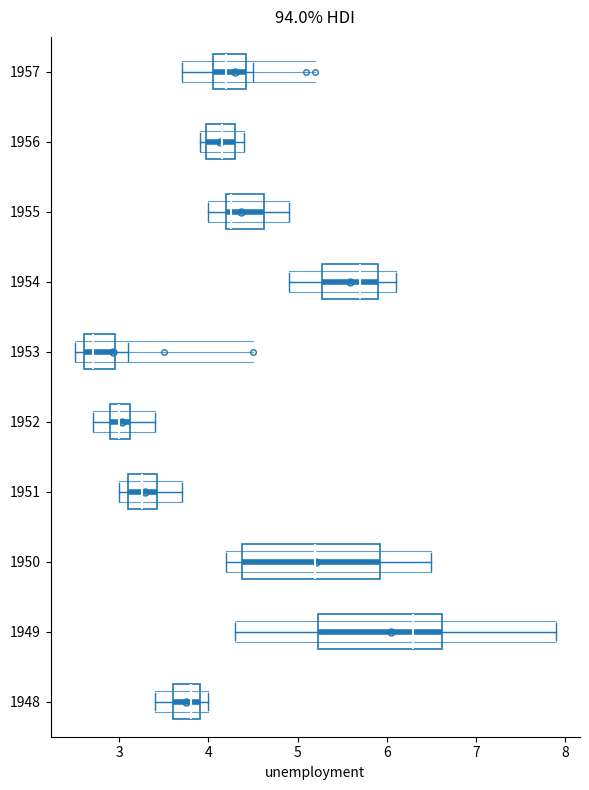

Reading bottom to top, transcribe this box plot: for each box, give where its median line is, the range the box spans, and where its two whiskers end, as read against the x-axis. The values are not printed on the chart, so give them approximately, as read against the axis.

1948: median 3.8, box 3.6 to 3.9, whiskers 3.4 to 4.0
1949: median 6.3, box 5.2 to 6.6, whiskers 4.3 to 7.9
1950: median 5.2, box 4.4 to 5.9, whiskers 4.2 to 6.5
1951: median 3.3, box 3.1 to 3.4, whiskers 3.0 to 3.7
1952: median 3.0, box 2.9 to 3.1, whiskers 2.7 to 3.4
1953: median 2.7, box 2.6 to 3.0, whiskers 2.5 to 3.1
1954: median 5.7, box 5.3 to 5.9, whiskers 4.9 to 6.1
1955: median 4.3, box 4.2 to 4.6, whiskers 4.0 to 4.9
1956: median 4.2, box 4.0 to 4.3, whiskers 3.9 to 4.4
1957: median 4.2, box 4.1 to 4.4, whiskers 3.7 to 4.5